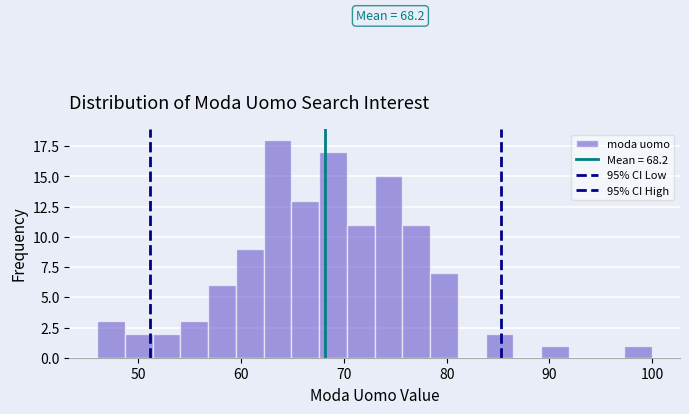

Around what value on the x-axis is the tallest bar? Give the approximate position of its centre, as read against the axis.

64